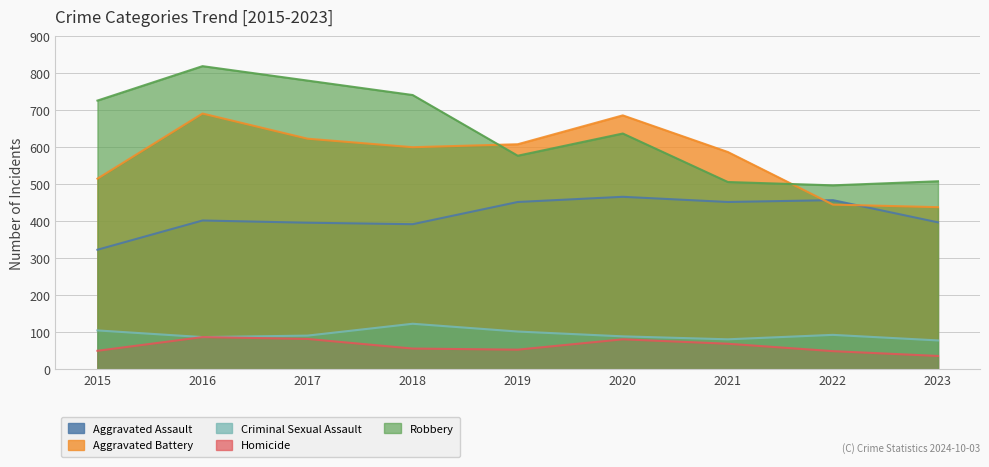

What is the minimum value for Aggravated Assault?

323